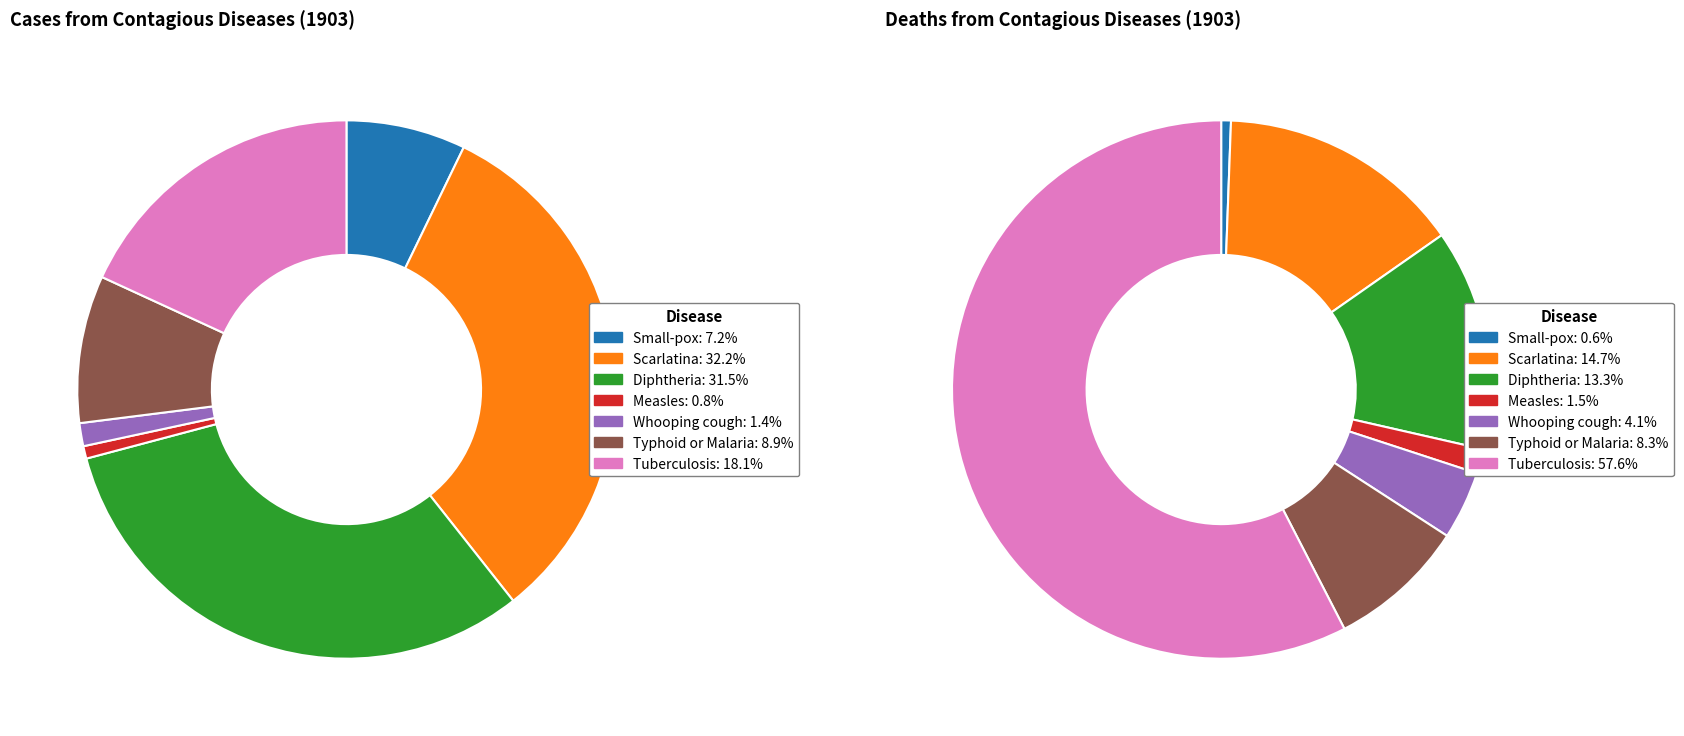

Count the number of slices in the pie.

7